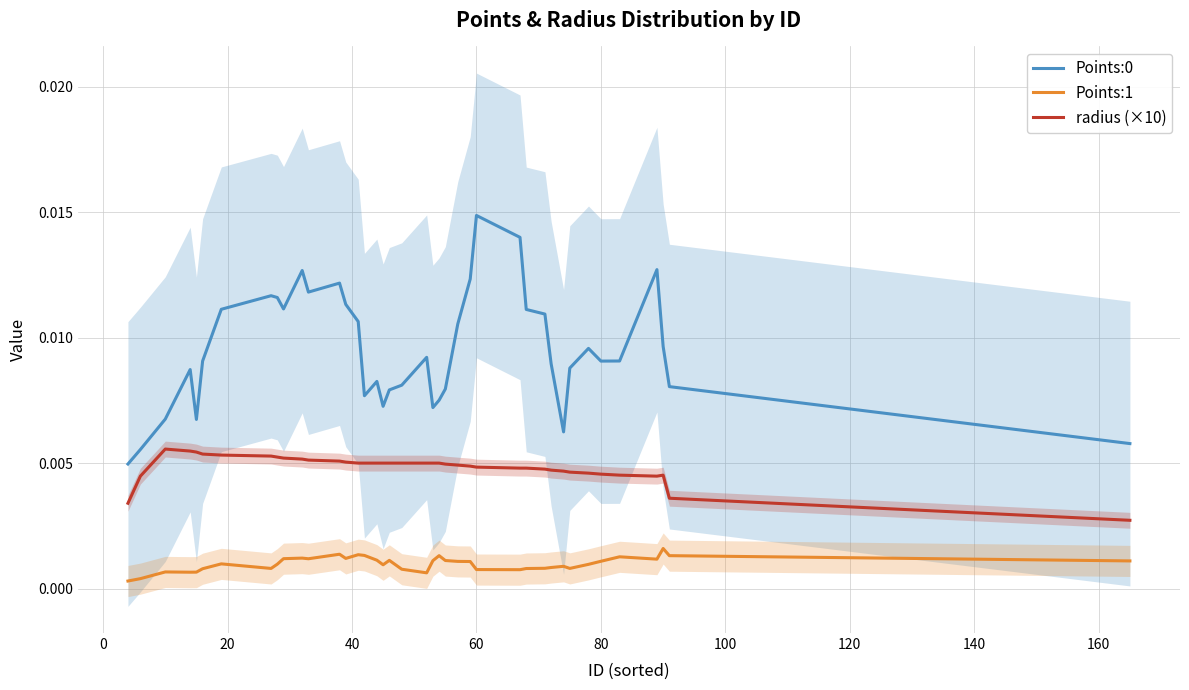

True or false: radius (×10) and Points:0 intersect in this chart.

False